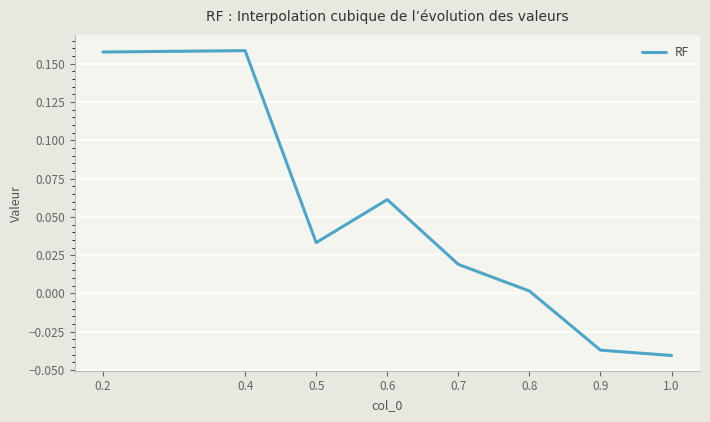

How many values are below zero?

2